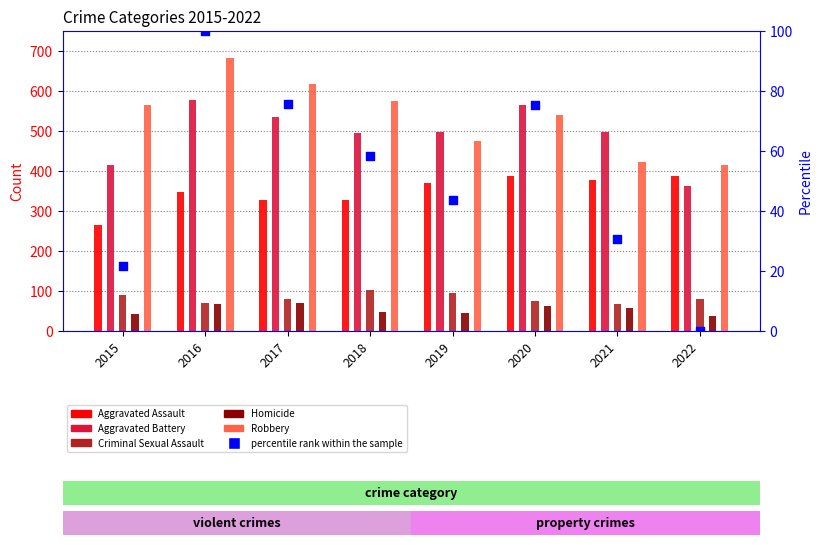

Between 2019 and 2022, which is larger?

2019